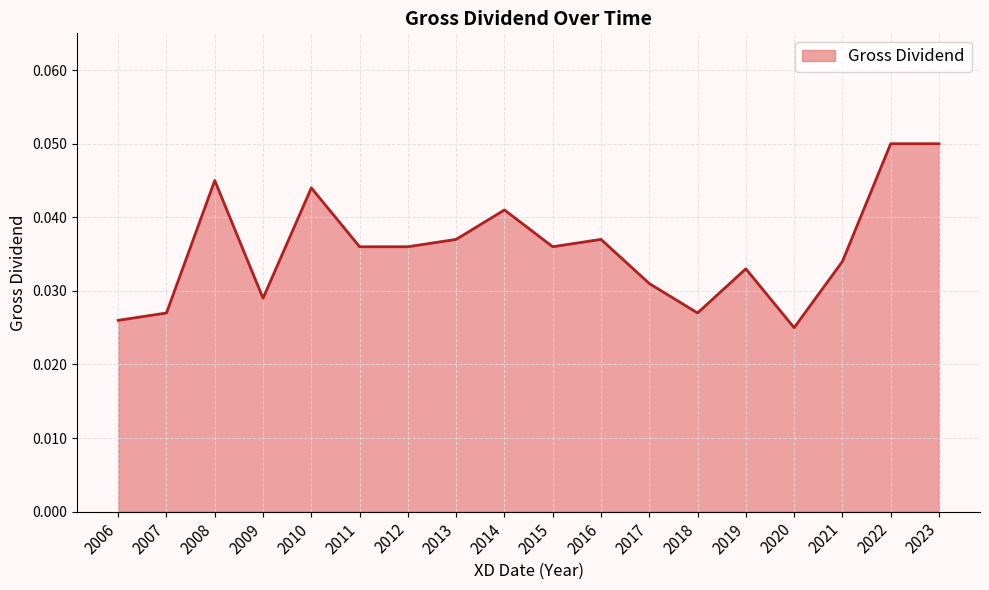

Which has a higher value, 2010 or 2022?

2022